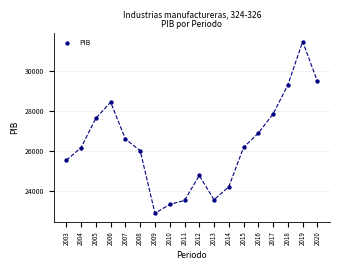

What Y value in the scatter plot is closest to 27177?

26894.1